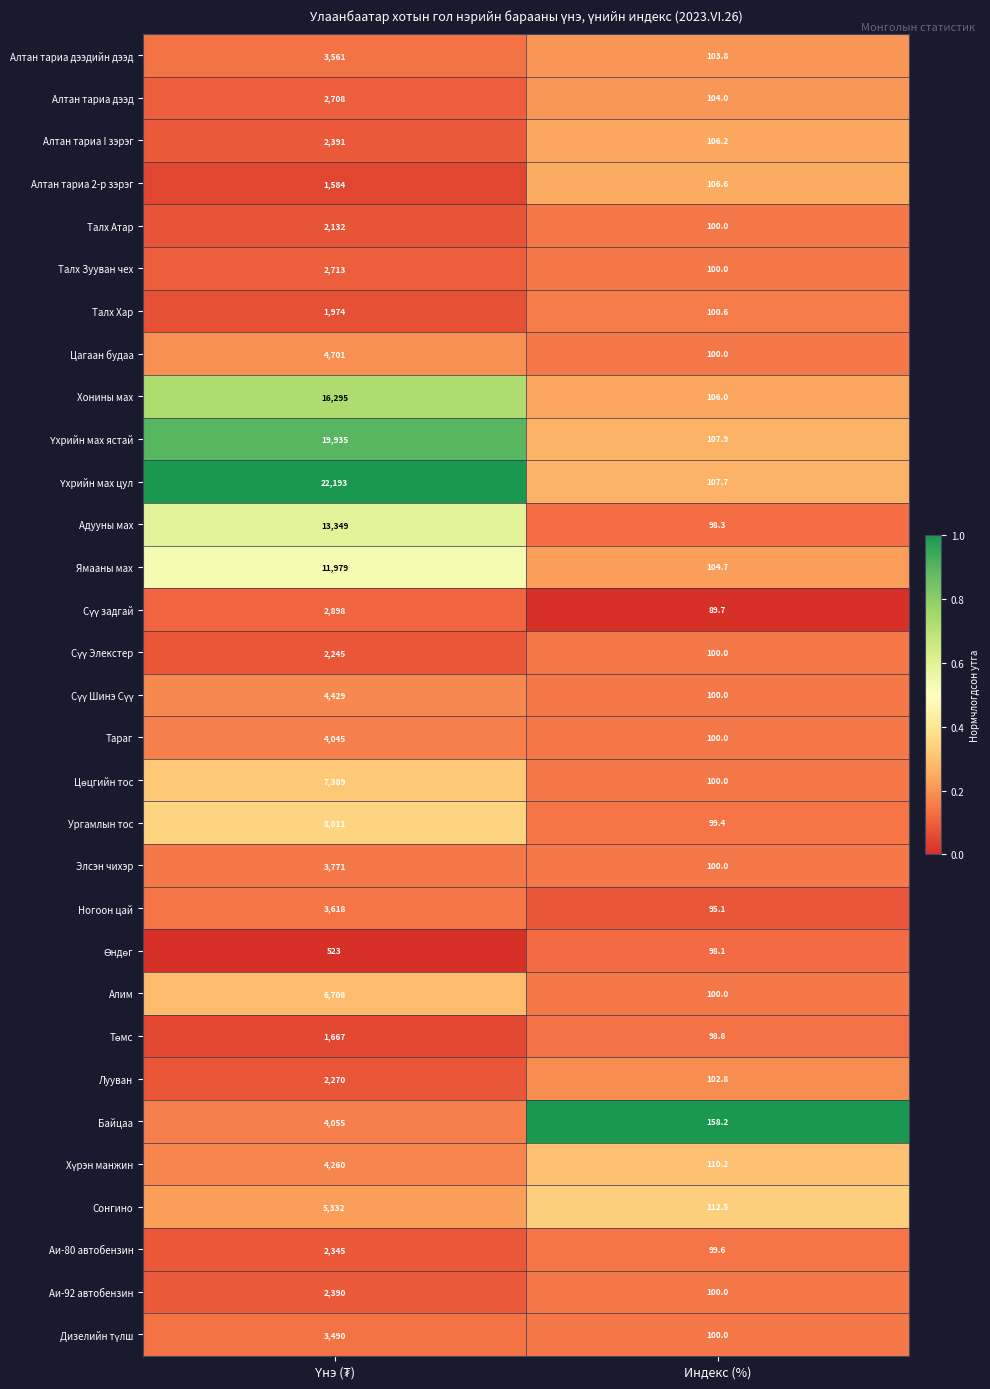

At which category does the chart reach its minimum across all series?

Индекс (%)